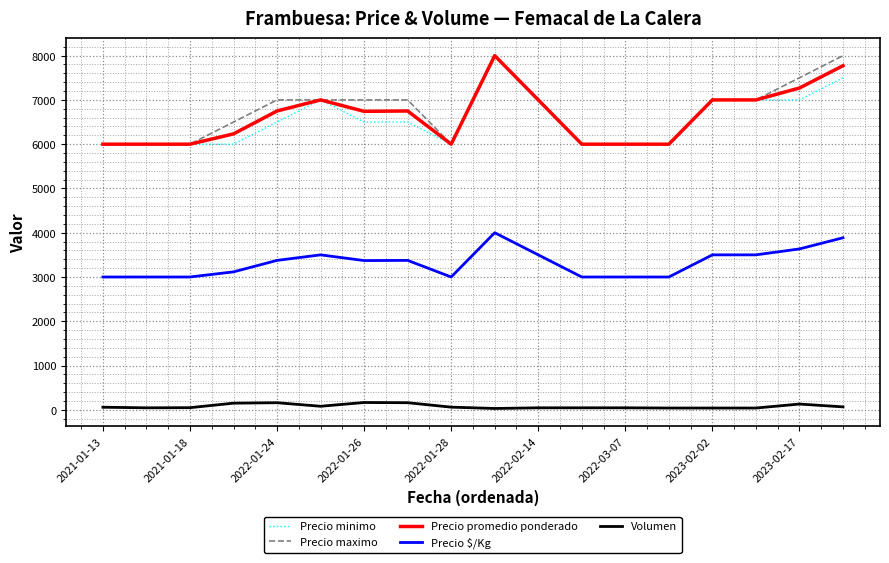

Count the number of categories in the chart.

18